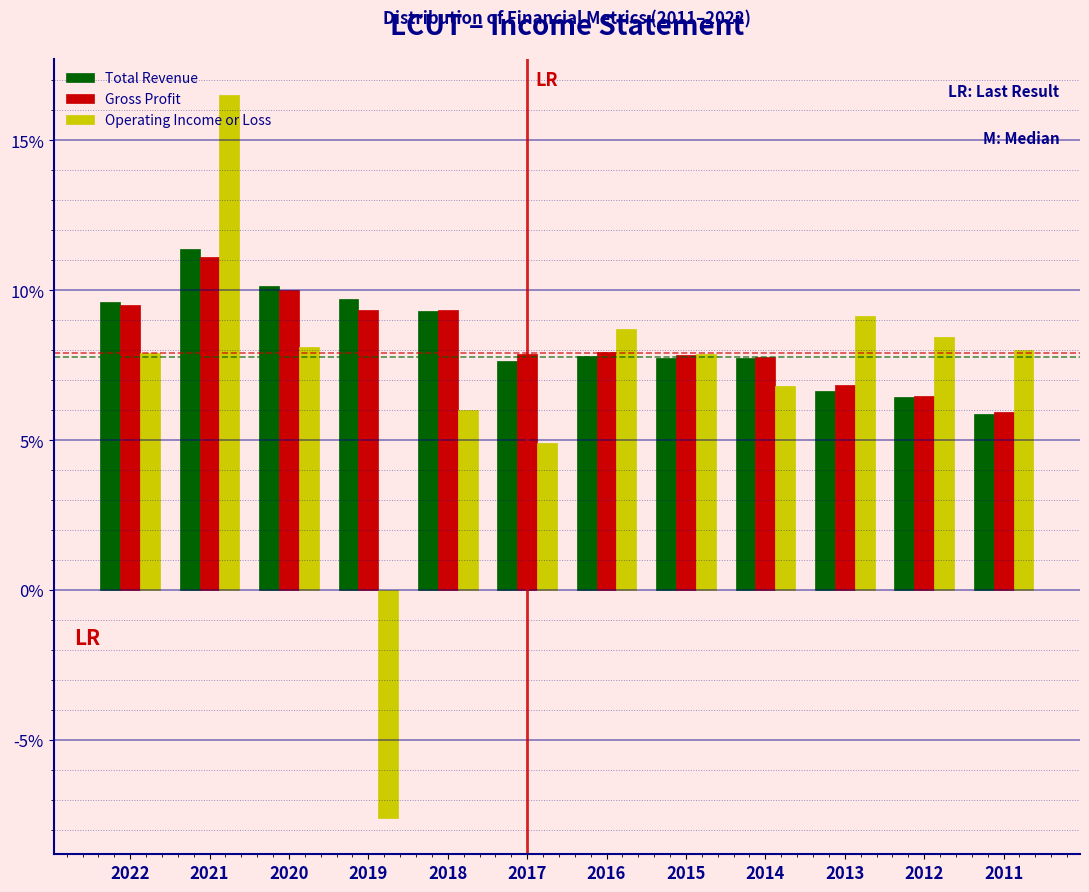

True or false: Total Revenue has a value of 6.4 at 2012.

True